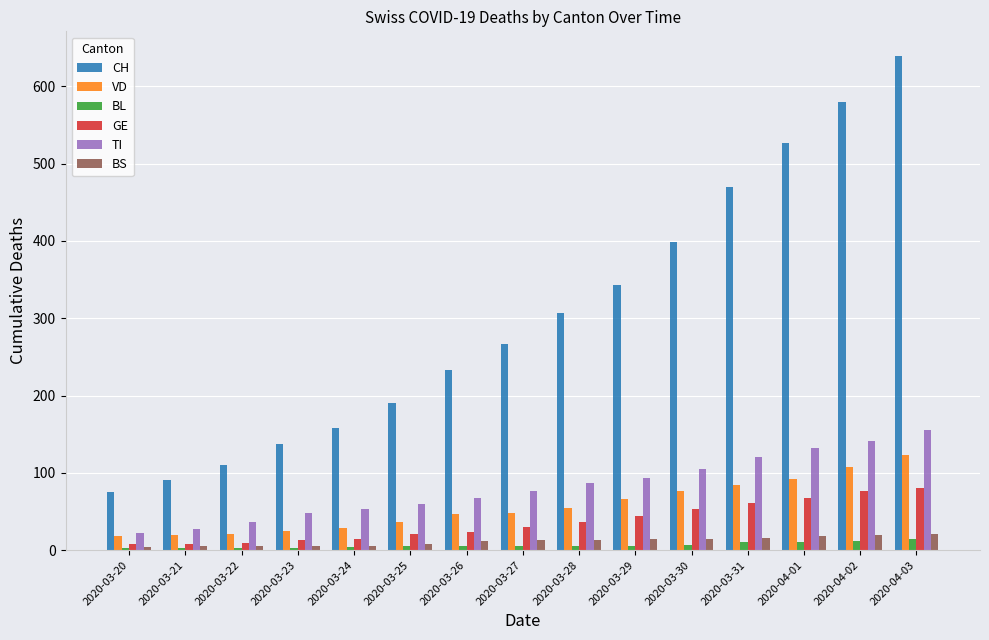

What are all the series names shown in the legend?

CH, VD, BL, GE, TI, BS